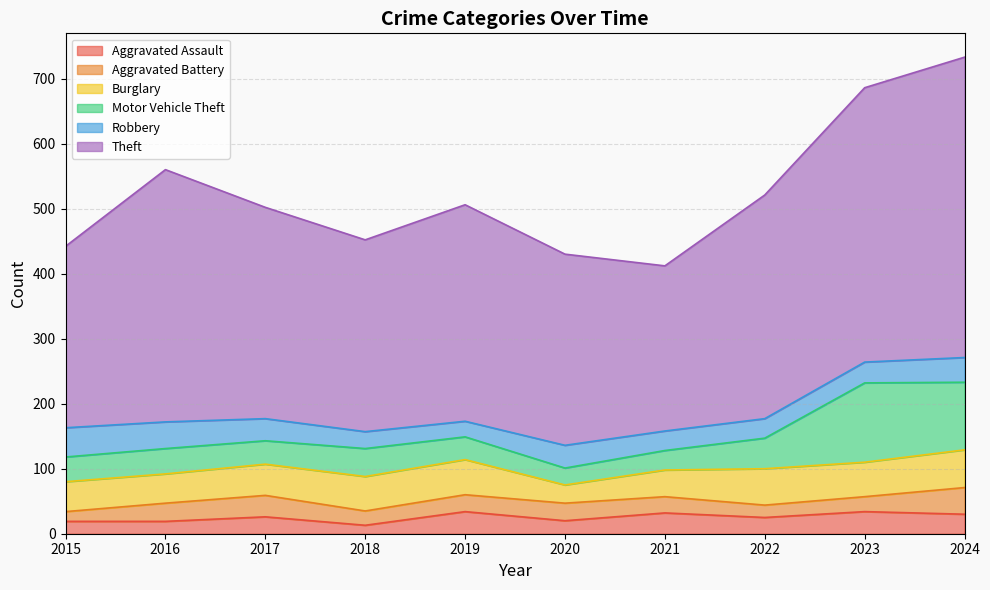

At how many categories does at least one series exceed 323?

6